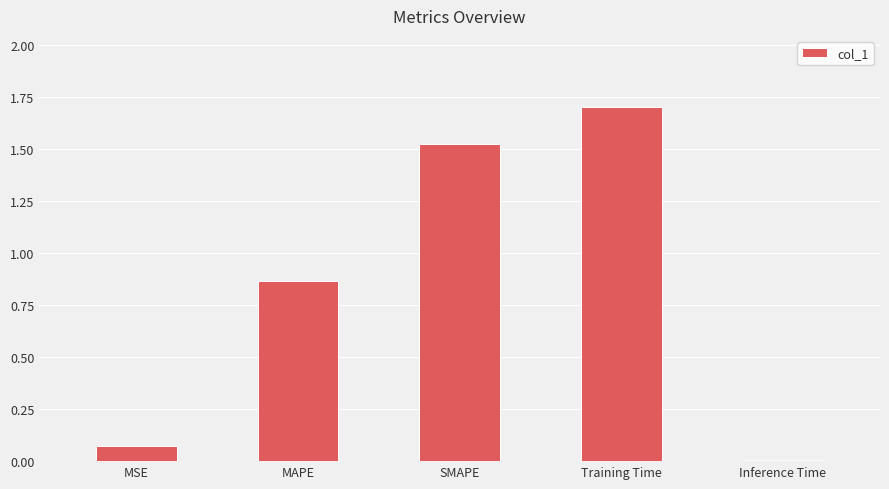

Are the bars grouped side by side (vs. stacked)?

No